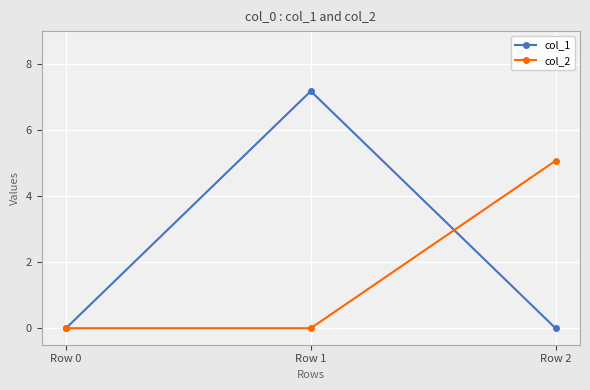

What is the greatest value displayed?

7.2